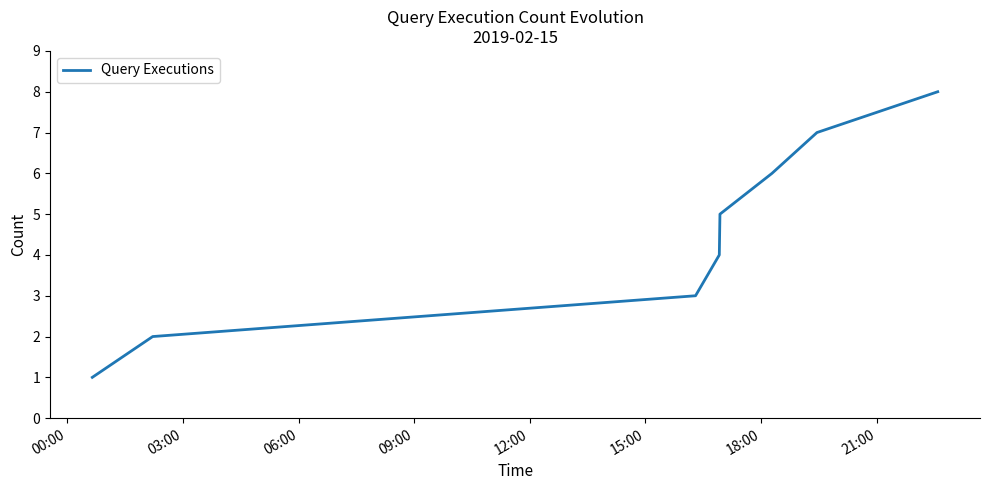

What is the difference between the second highest and second lowest values?

5